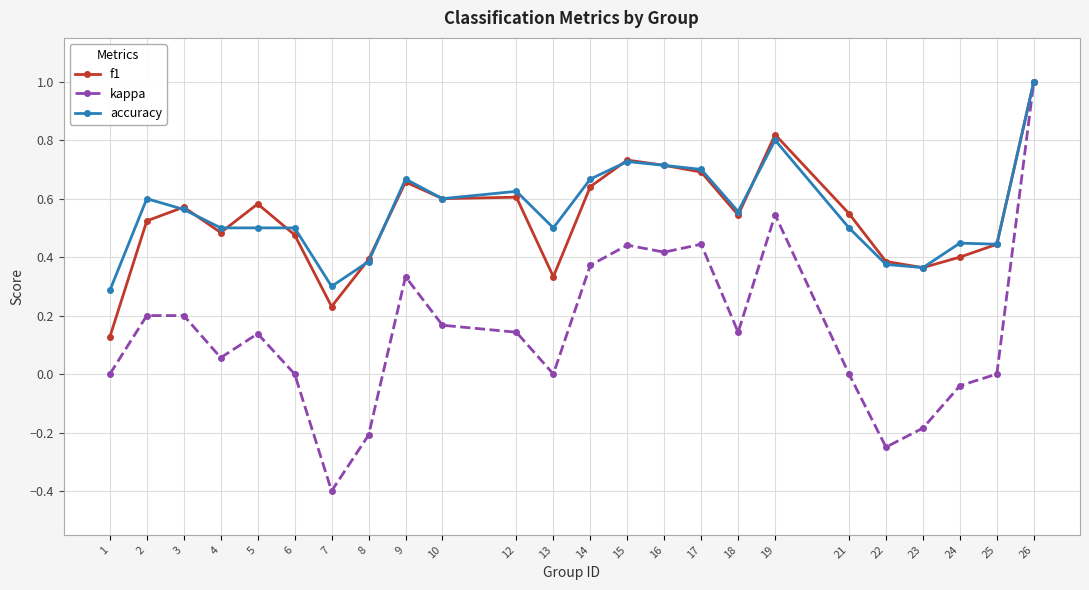

What is the minimum value shown in the chart?

-0.4